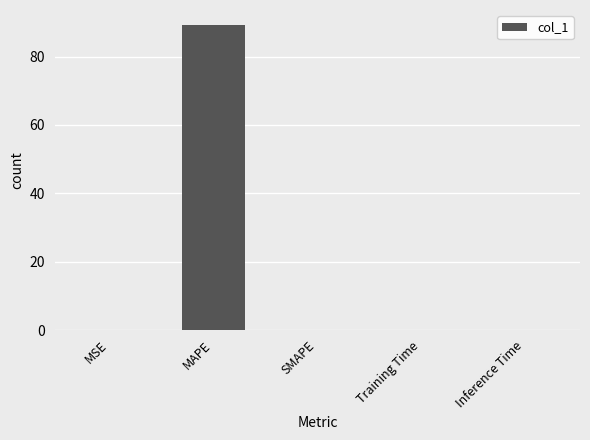

How many distinct data groups are displayed?

1